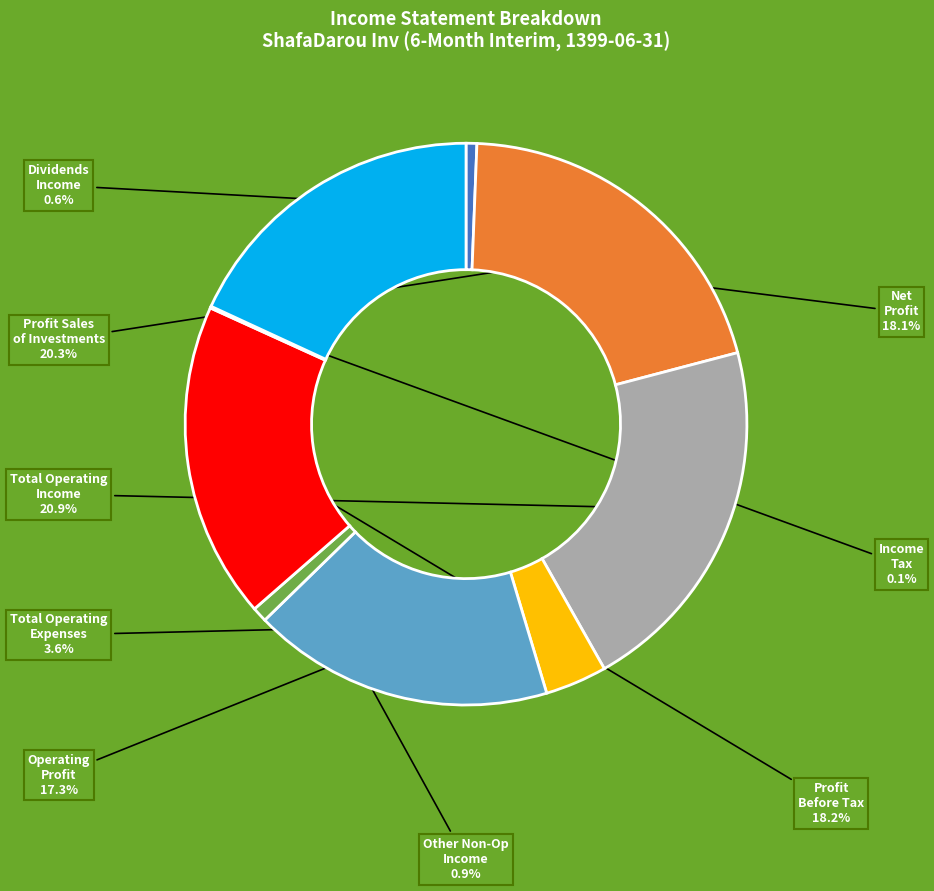

Is there any slice that represents more than half of the pie?

No